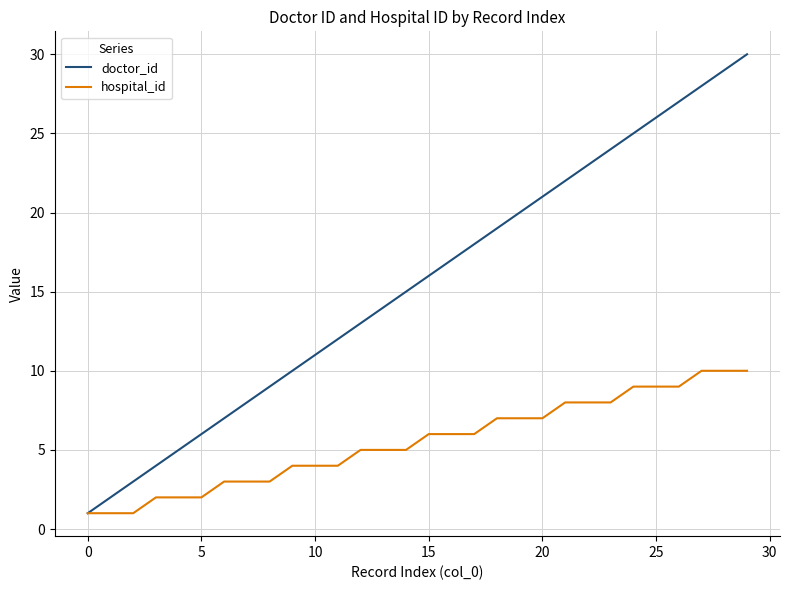

Reading right to left, transcribe all the data shown in this chart.

doctor_id: 30	29	28	27	26	25	24	23	22	21	20	19	18	17	16	15	14	13	12	11	10	9	8	7	6	5	4	3	2	1
hospital_id: 10	10	10	9	9	9	8	8	8	7	7	7	6	6	6	5	5	5	4	4	4	3	3	3	2	2	2	1	1	1